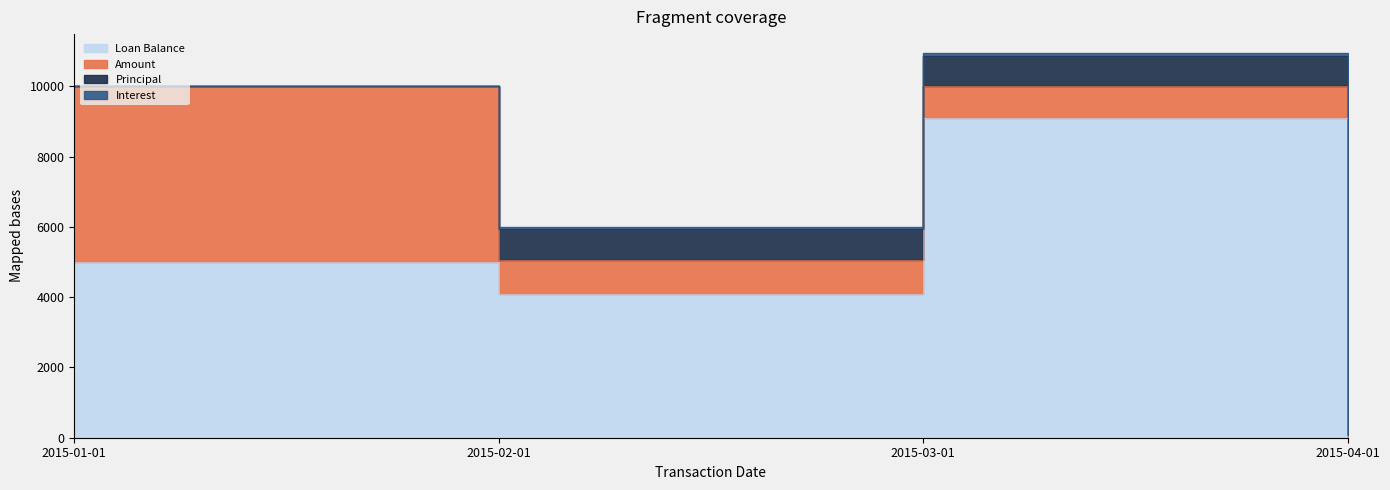

Read the Loan Balance value at 2015-01-01.

5000.0